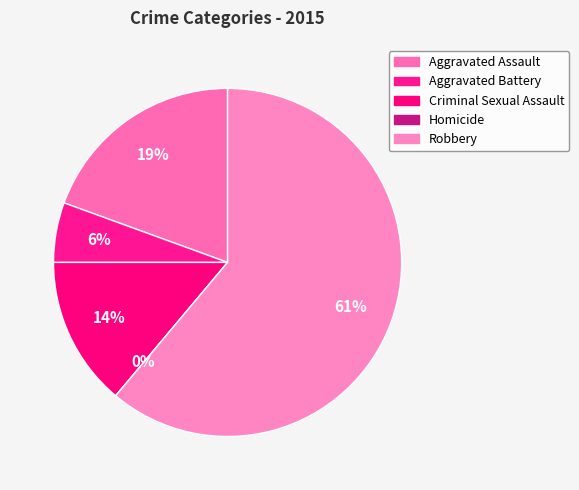

Which slice is the smallest?

Homicide